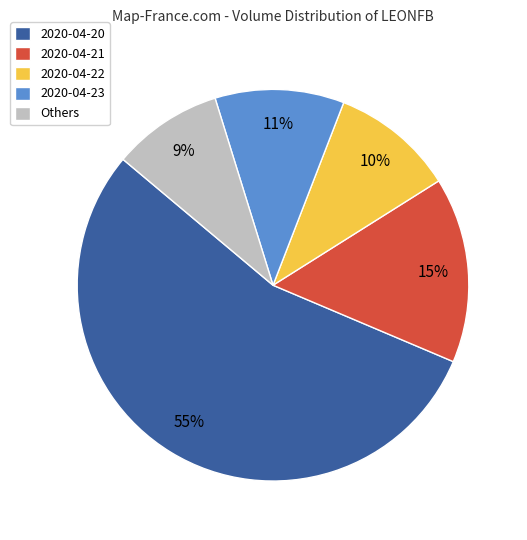

Is there any slice that represents more than half of the pie?

Yes